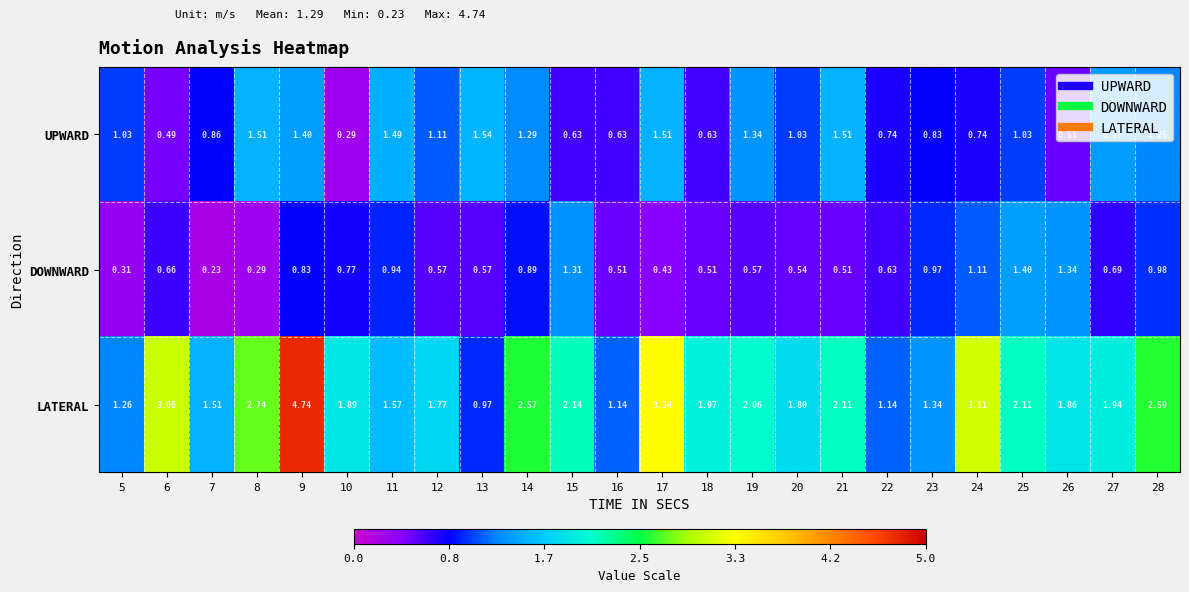

Between 6 and 7, which series saw the biggest shift?

LATERAL